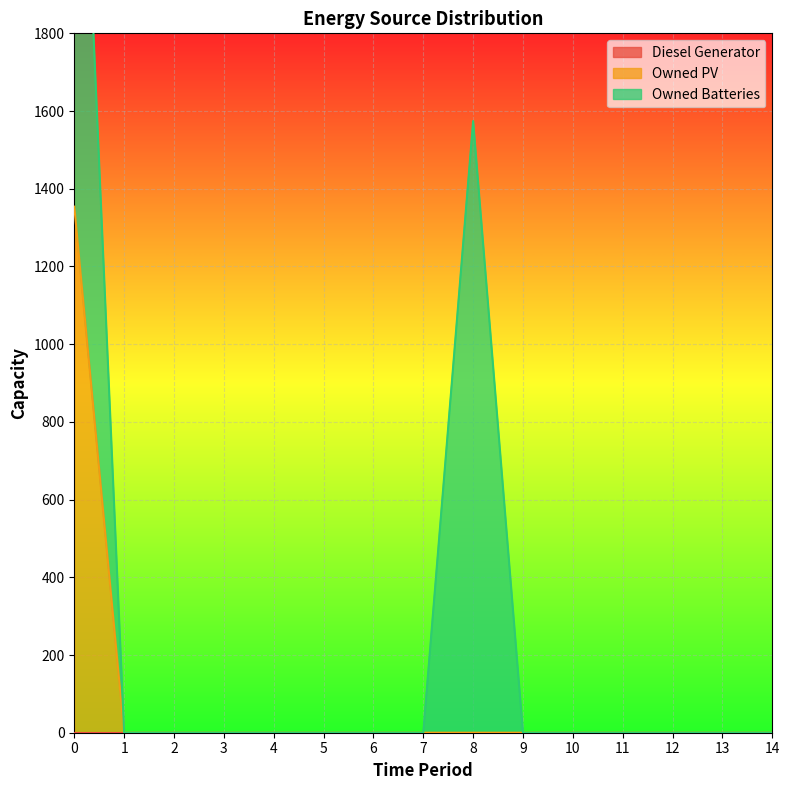

True or false: Owned PV and Diesel Generator cross at least once.

False